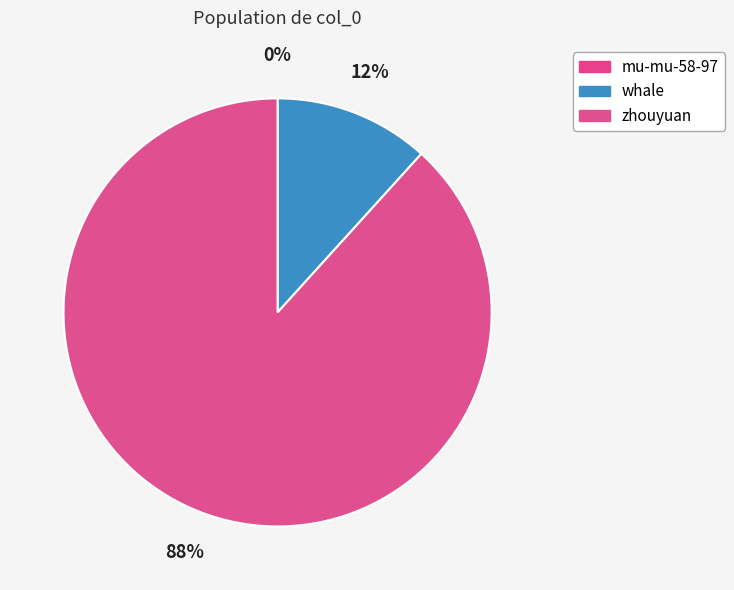

Count the number of slices in the pie.

3